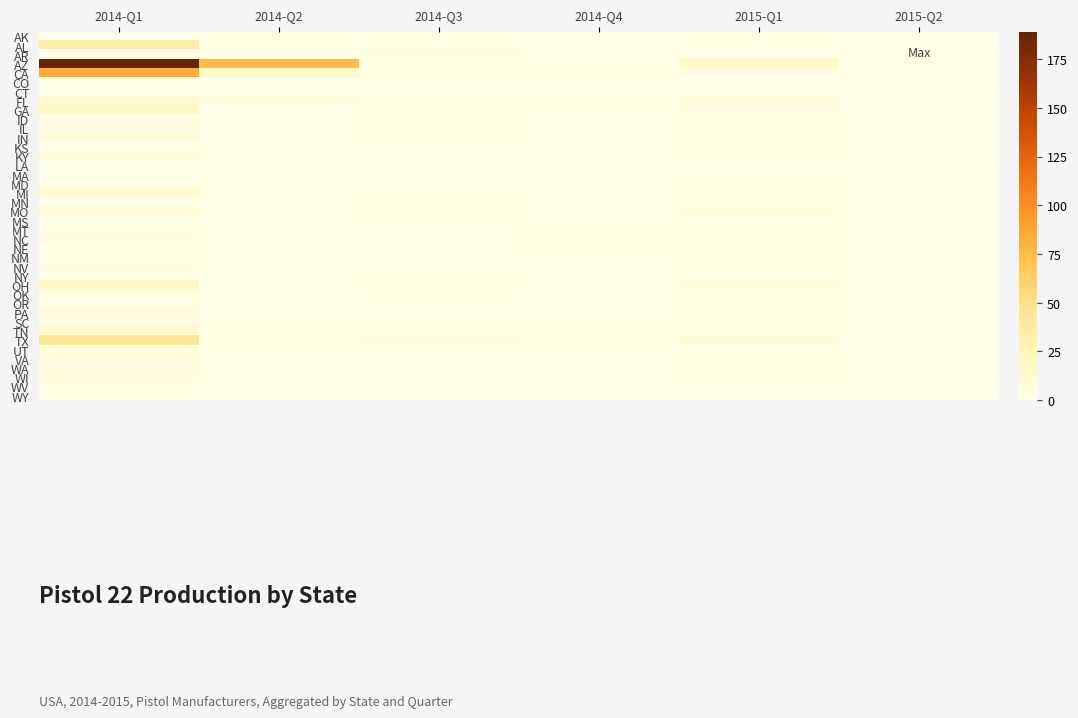

What is the difference between the highest and lowest values at 2014-Q4?

2